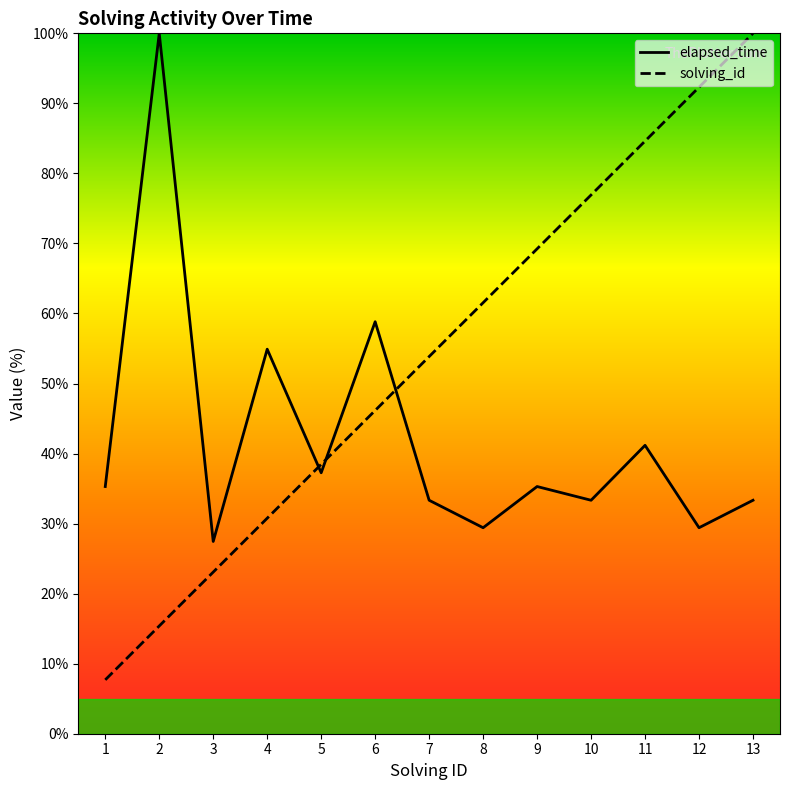

What is the difference between the solving_id values at 12 and 7?

38.5